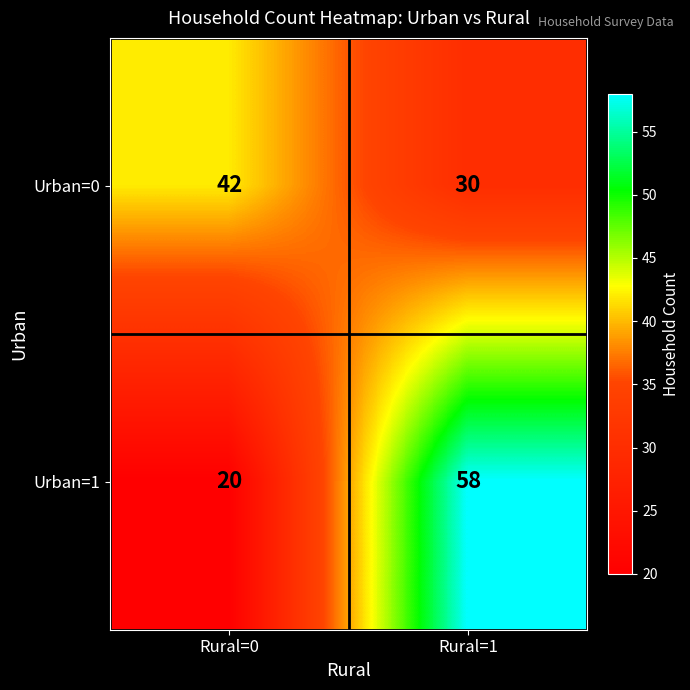

Which series changed the most between Rural=0 and Rural=1?

Urban=1